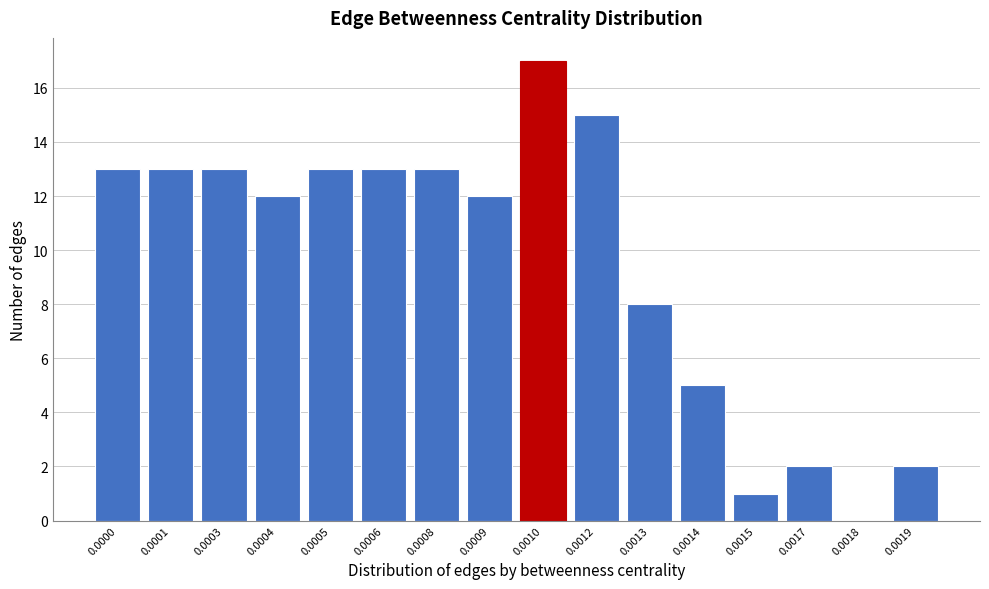

Reading right to left, transcribe all the data shown in this chart.

0.0019=2	0.0018=0	0.0017=2	0.0015=1	0.0014=5	0.0013=8	0.0012=15	0.0010=17	0.0009=12	0.0008=13	0.0006=13	0.0005=13	0.0004=12	0.0003=13	0.0001=13	0.0000=13